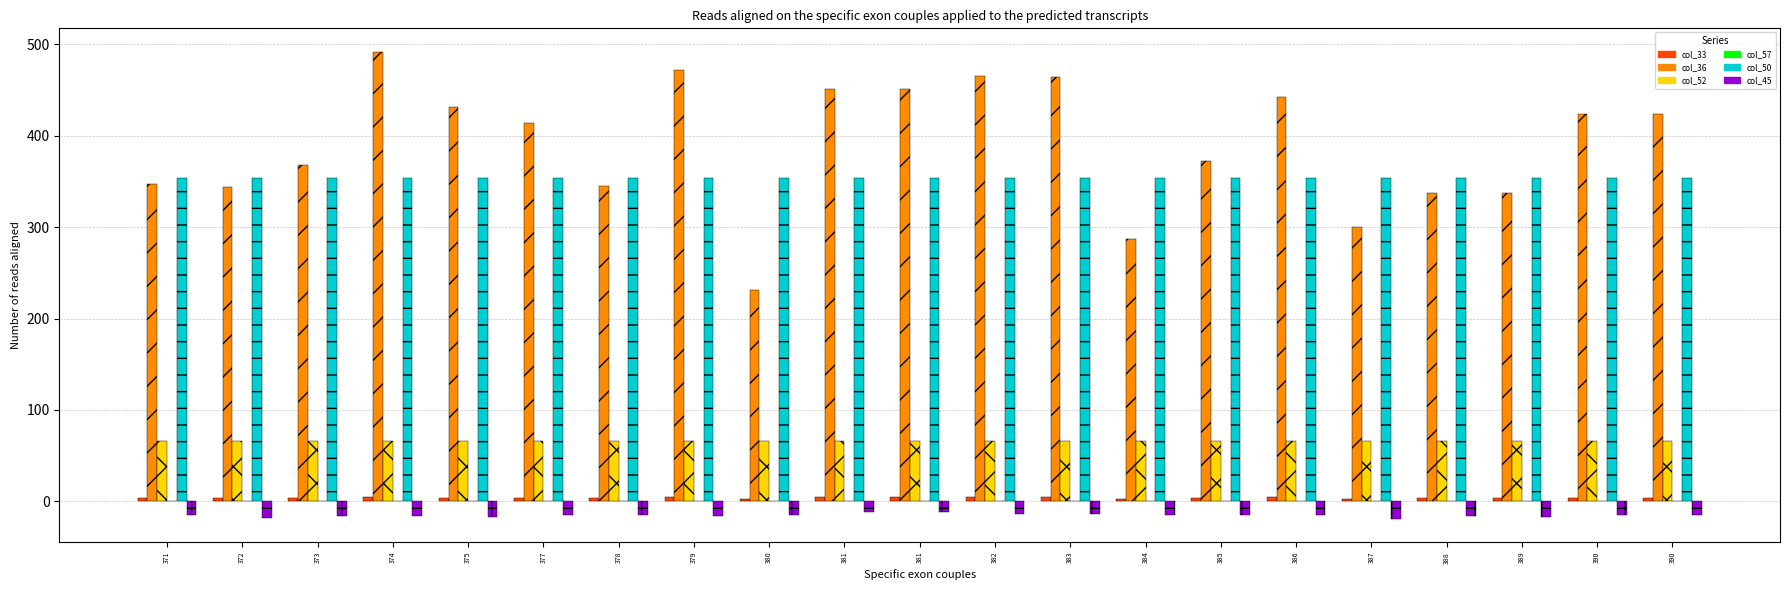

Does the chart contain any negative values?

Yes